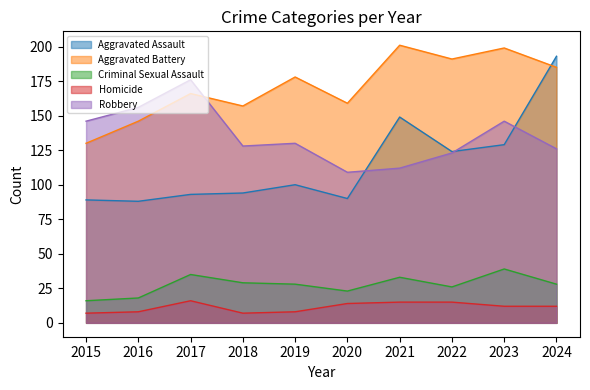

What is the value of the Aggravated Assault point at the 3rd from the left?

93